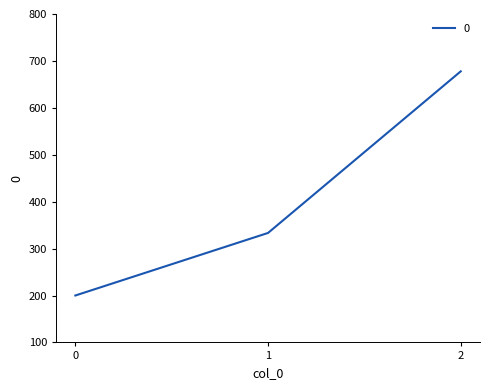

Between 1 and 2, which is larger?

2